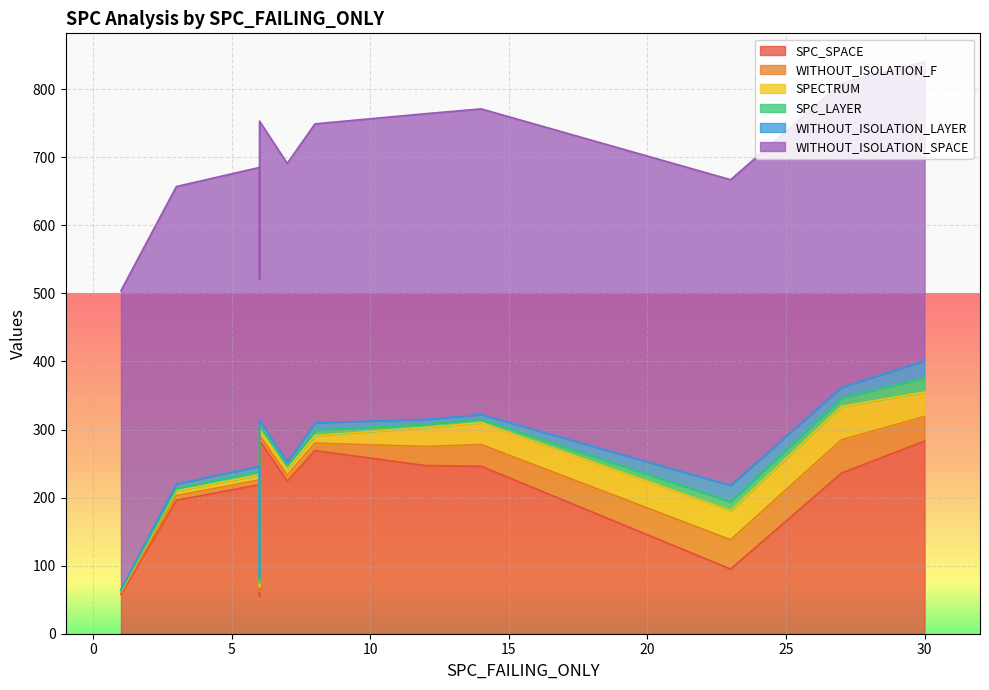

Which series has the widest spread of values?

SPC_SPACE